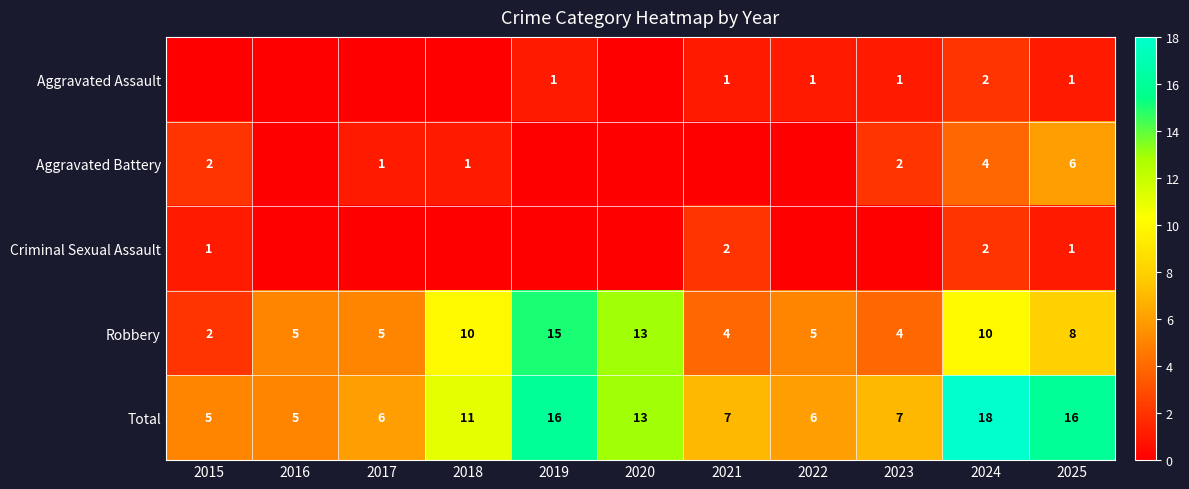

Which has a higher value, 2018 or 2015?

2018